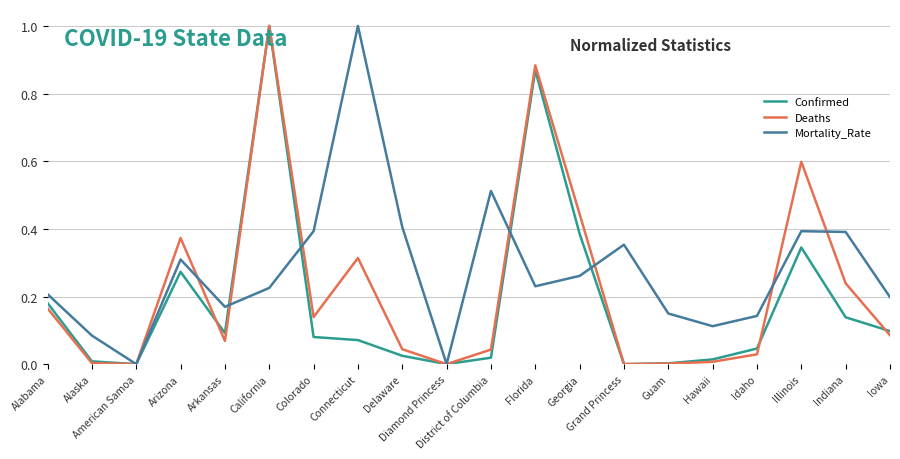

Rank the series by their average value, from lowest to highest.

Confirmed, Deaths, Mortality_Rate